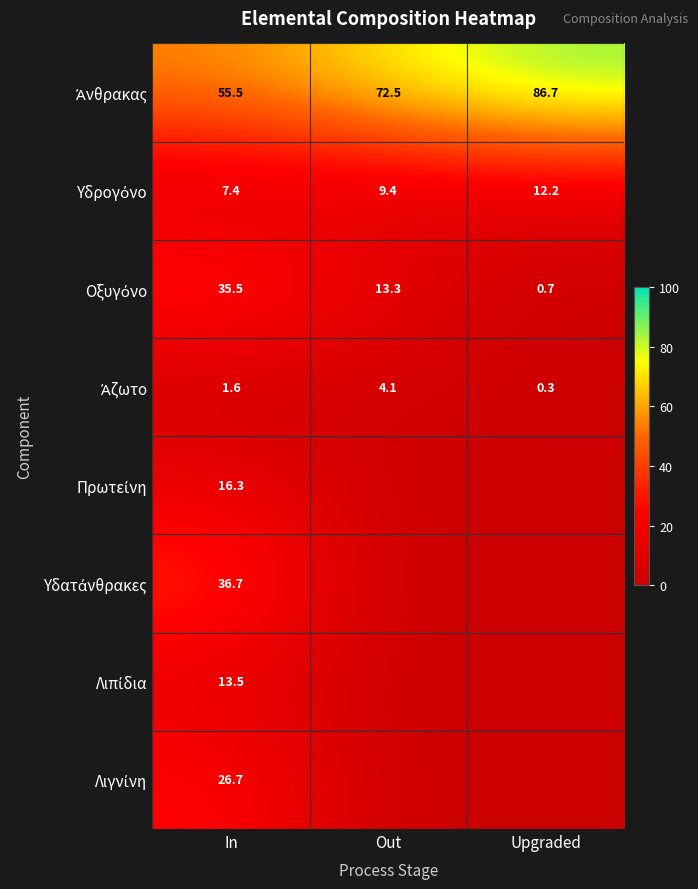

What is the difference between the highest and lowest values at In?

53.9